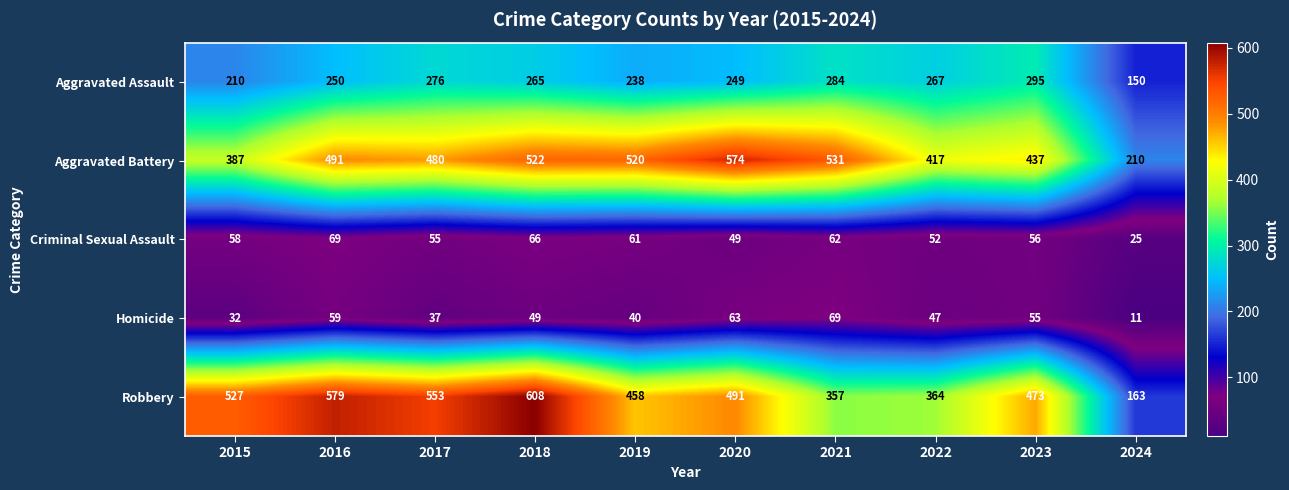

True or false: Robbery has a value of 608 at 2018.

True